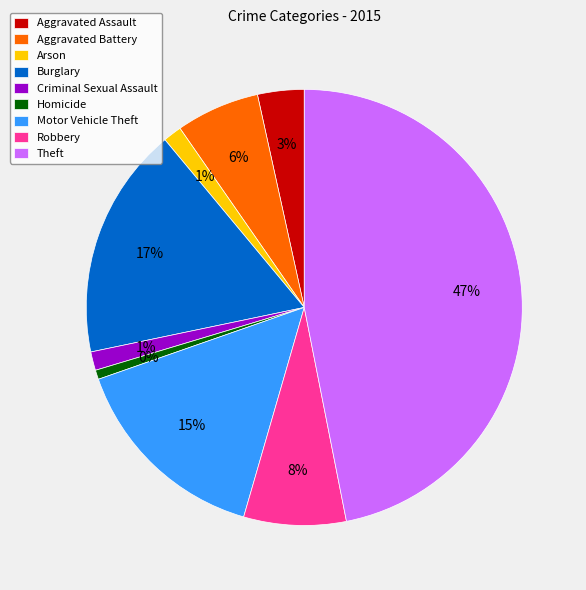

What percentage is the Criminal Sexual Assault slice, to the nearest percent?

1%